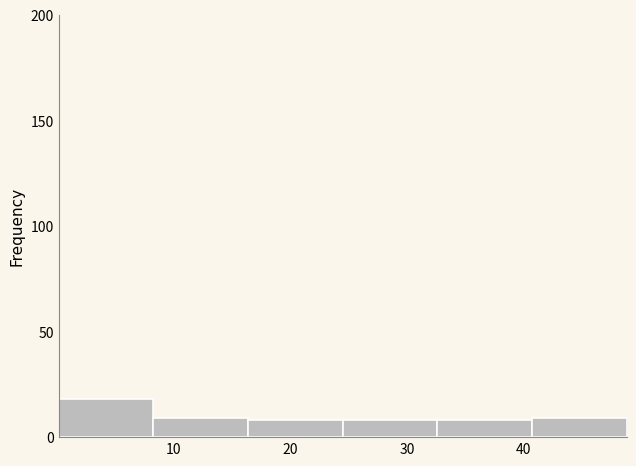

Reading left to right, list every bar in this chart as the range it spans on the x-axis followed by its height. Neither the bar edges nor the heights are printed on the chart, so give them approximately, as read against the axes.

0 to 8: 20
8 to 16: 10
16 to 25: 10
25 to 33: 10
33 to 41: 10
41 to 49: 10